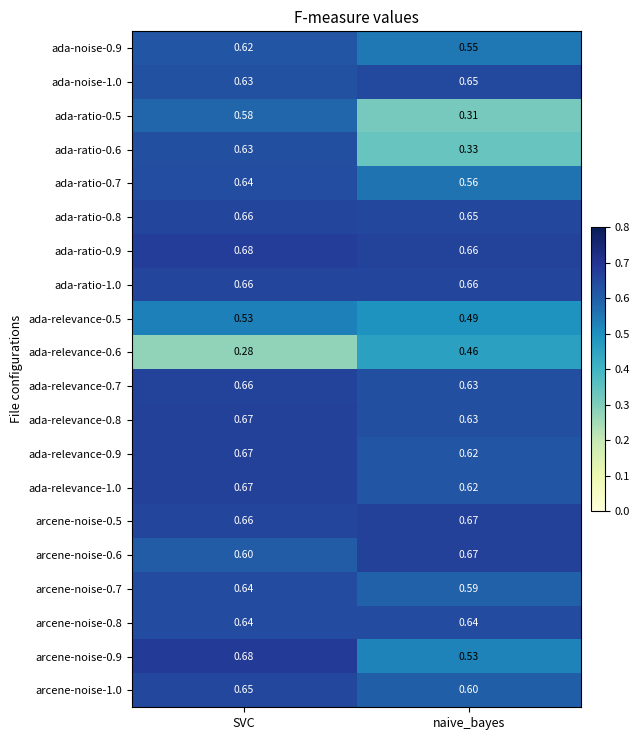

At which label is ada-relevance-0.9 closest to 0?

naive_bayes